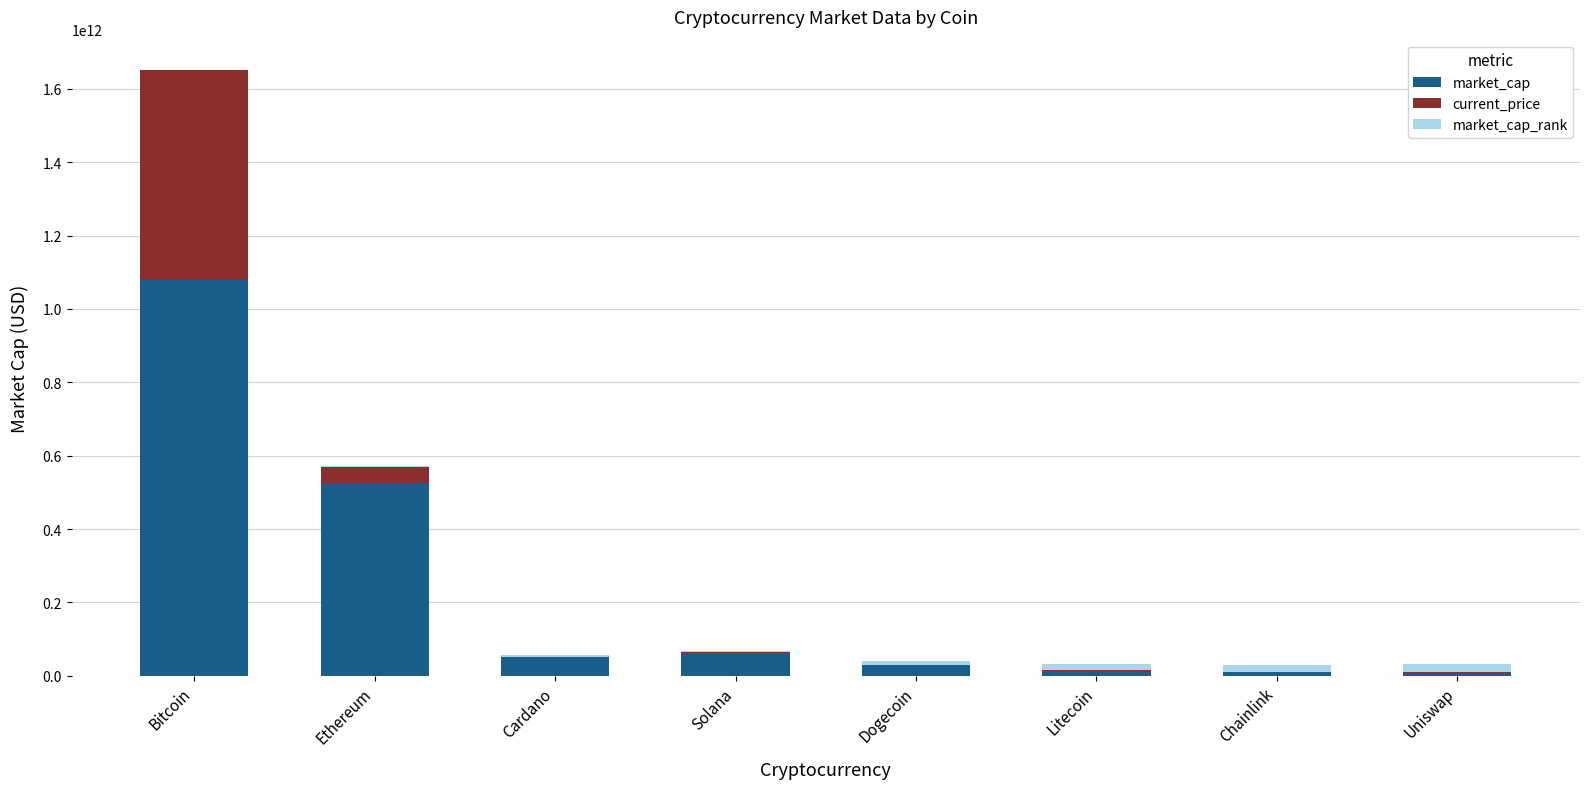

What is the highest value of the market_cap series?

1078144906242